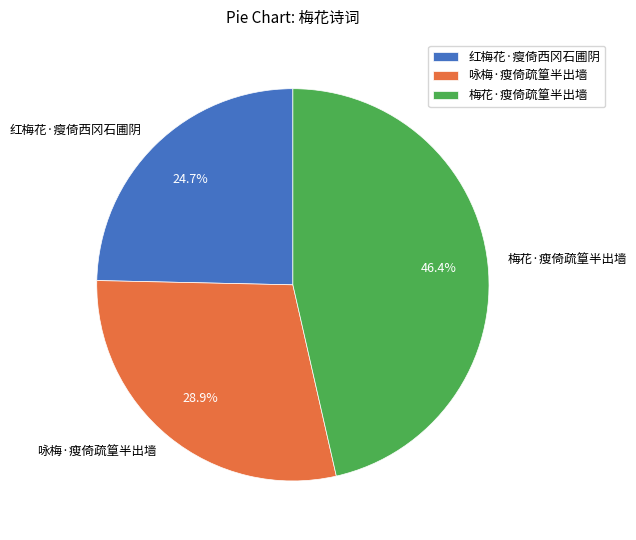

Combined, what portion of the pie is 咏梅·瘦倚疏篁半出墙 and 红梅花·瘦倚西冈石圃阴?

53.6%